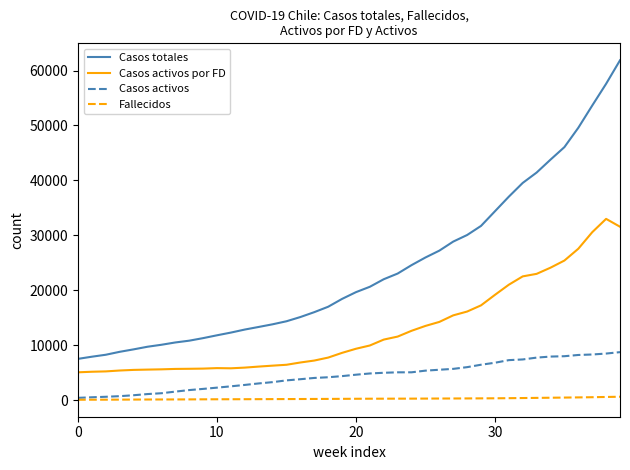

True or false: Casos totales and Casos activos intersect in this chart.

False